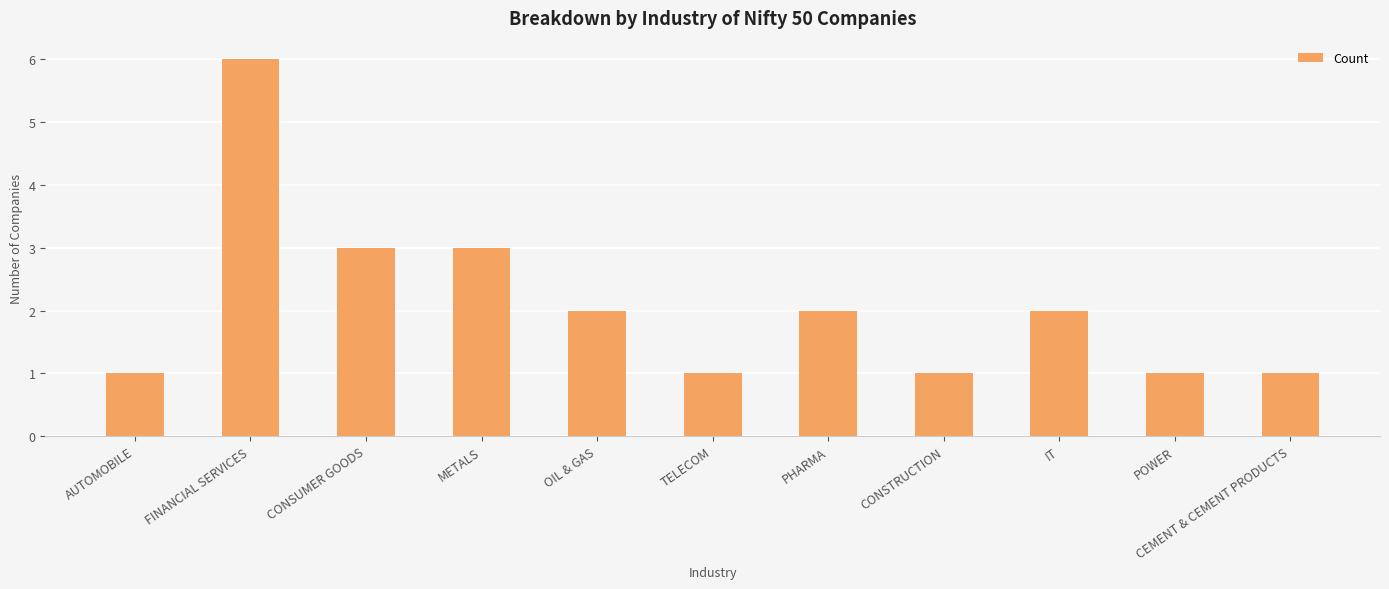

What is the label of the 7th bar from the left?

PHARMA